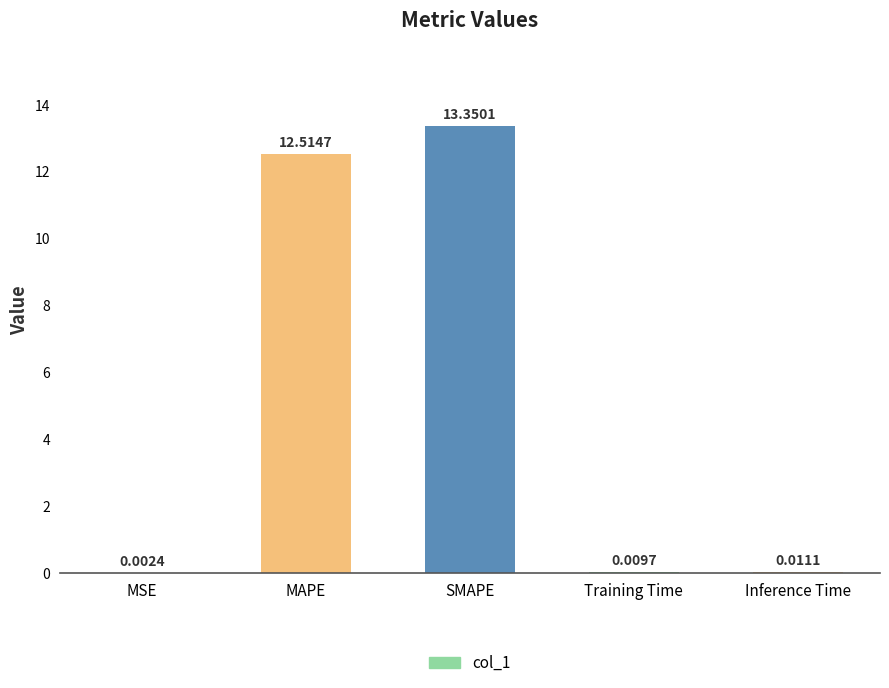

Which label corresponds to the largest value in the chart?

SMAPE